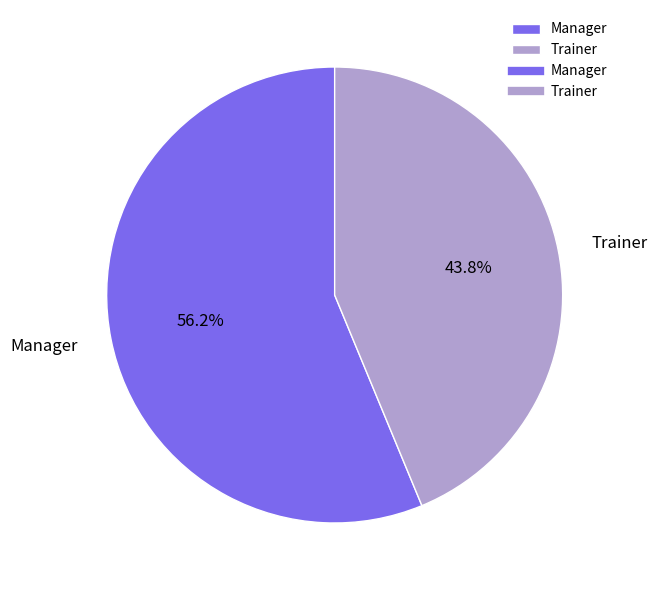

The Manager slice represents 51% of the pie. True or false?

False